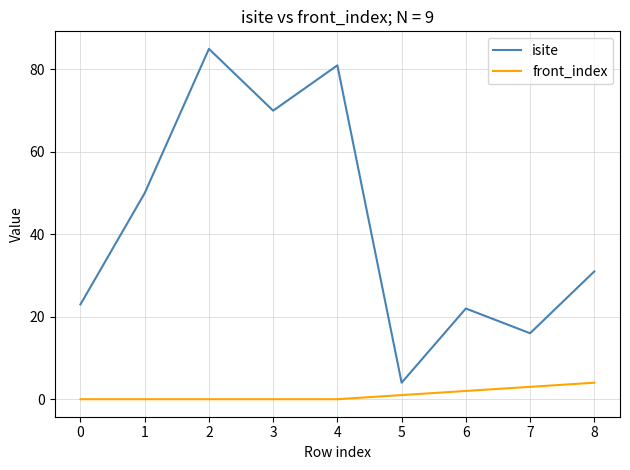

True or false: isite has a value of 14 at 6.

False